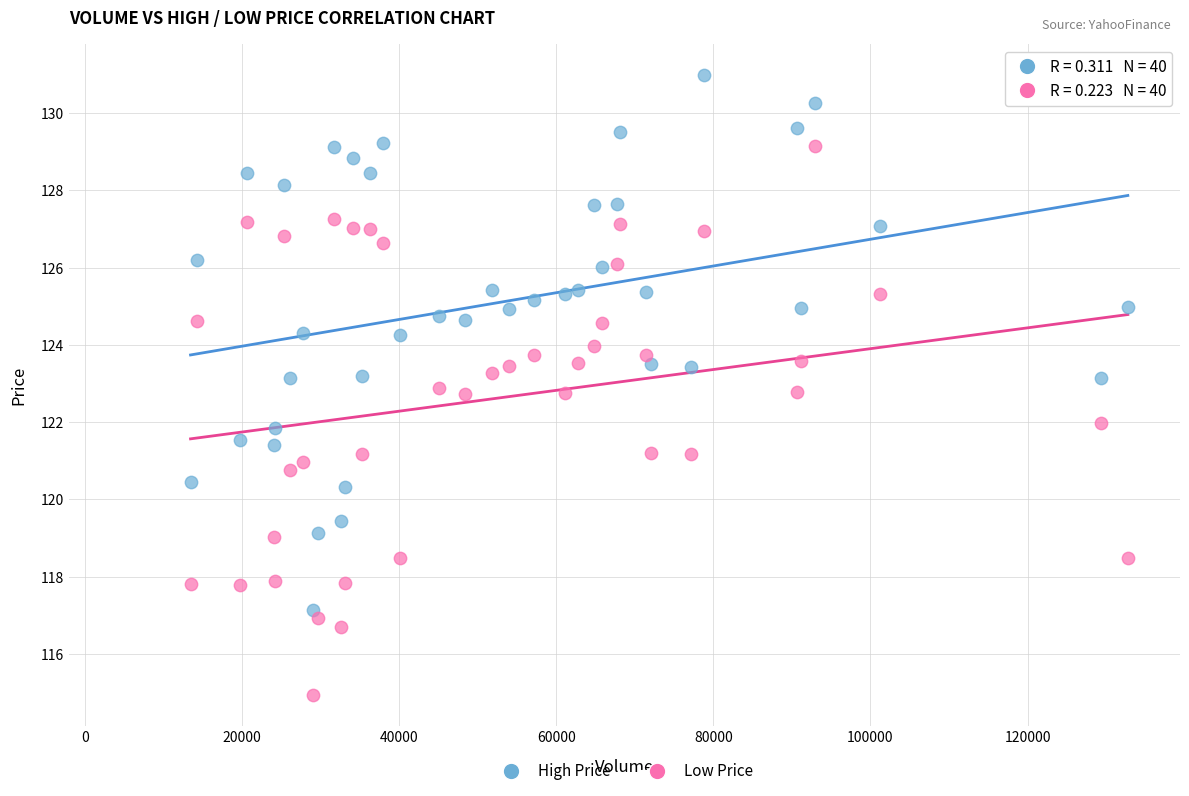

Which series contains the highest Y value?

High Price